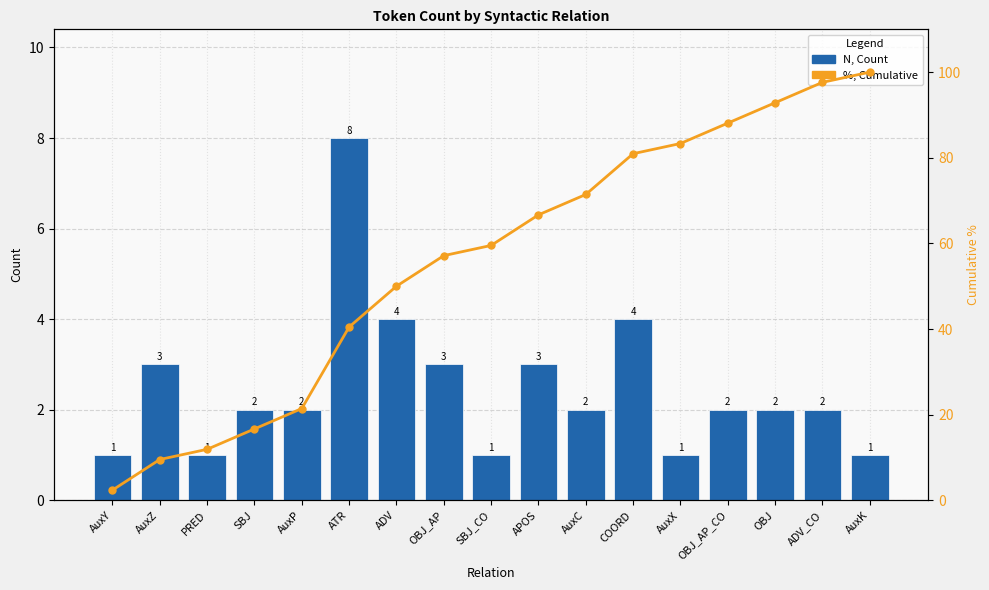

What is the average value of the N, Count series?

2.5